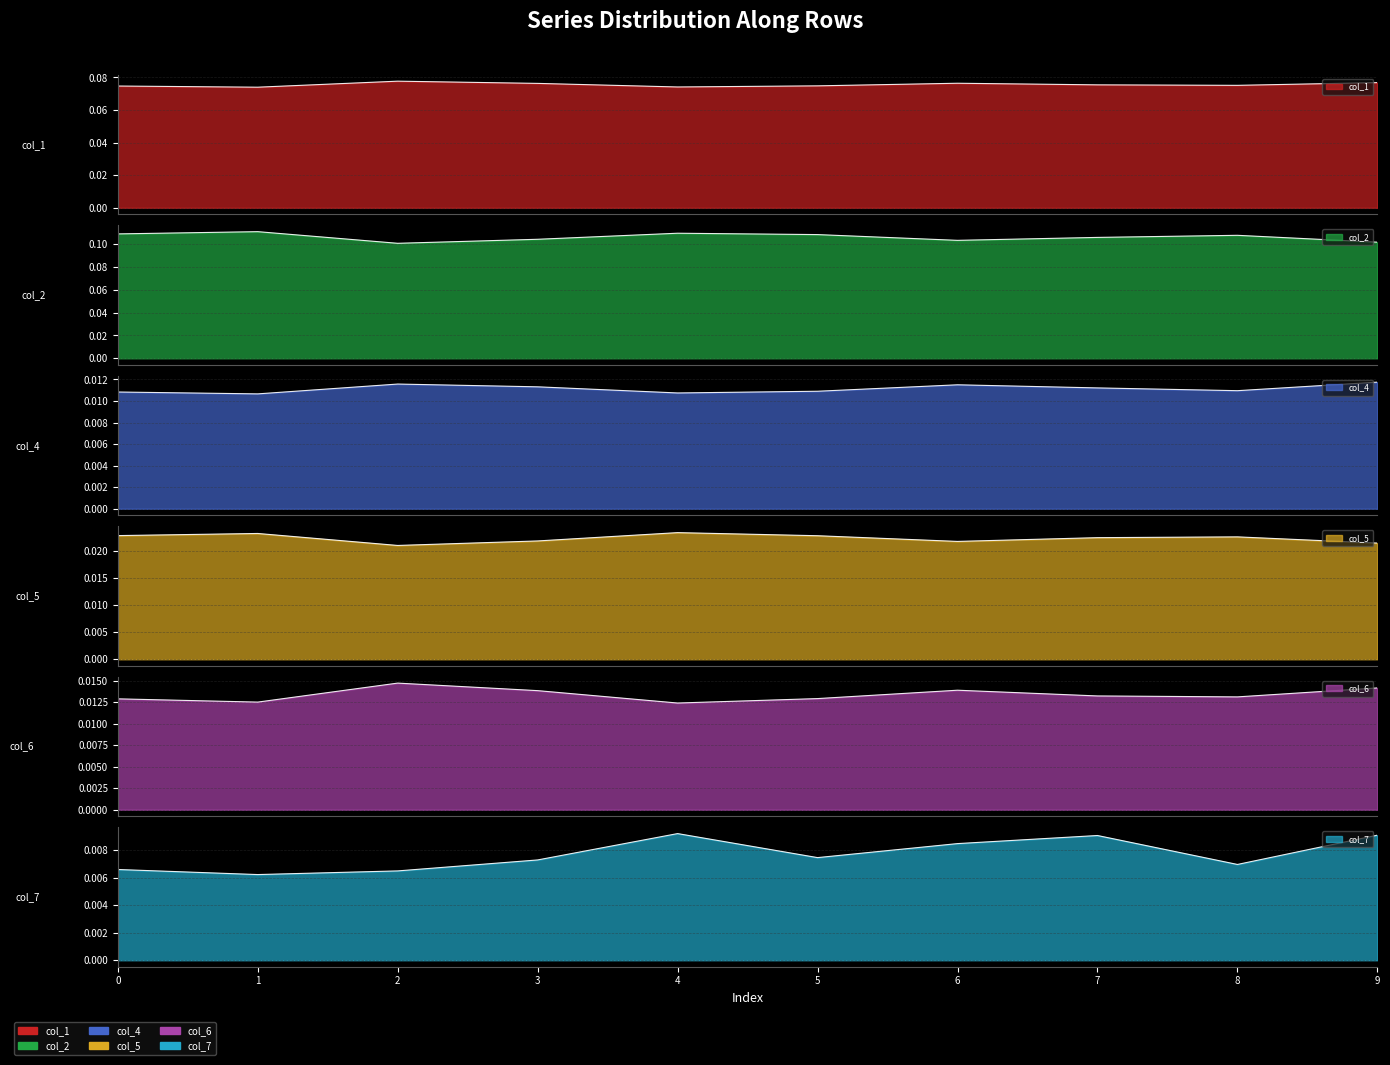

The value of col_4 at 7 is 0.0. True or false?

True